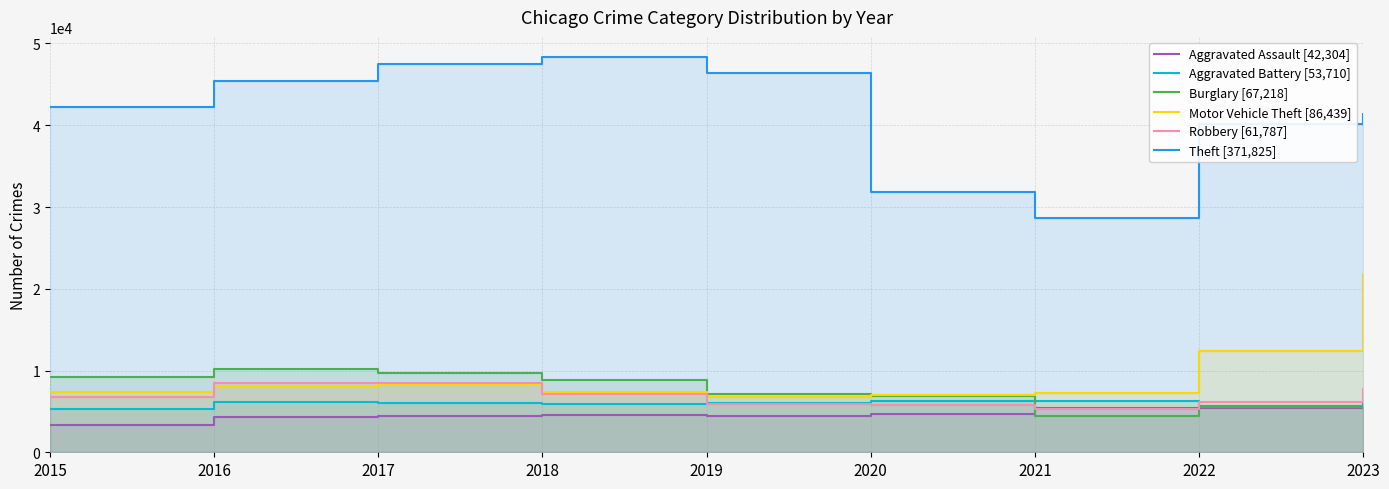

Is it true that Aggravated Assault [42,304] equals 4299 at 2016?

True